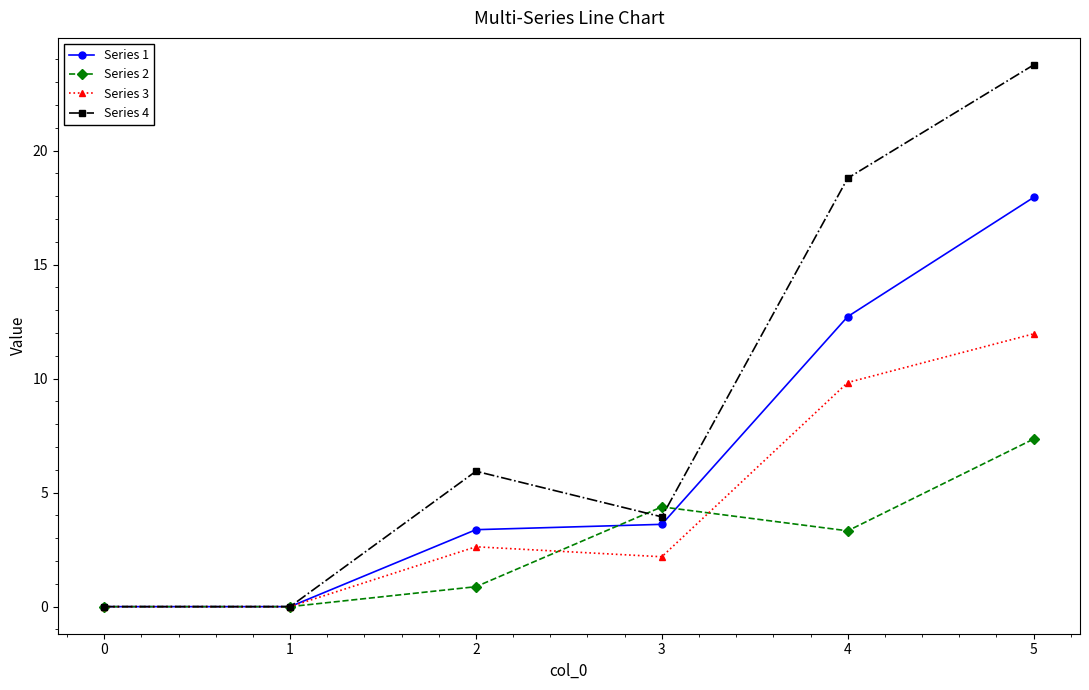

What is the difference between the highest and lowest values at 4?

15.5